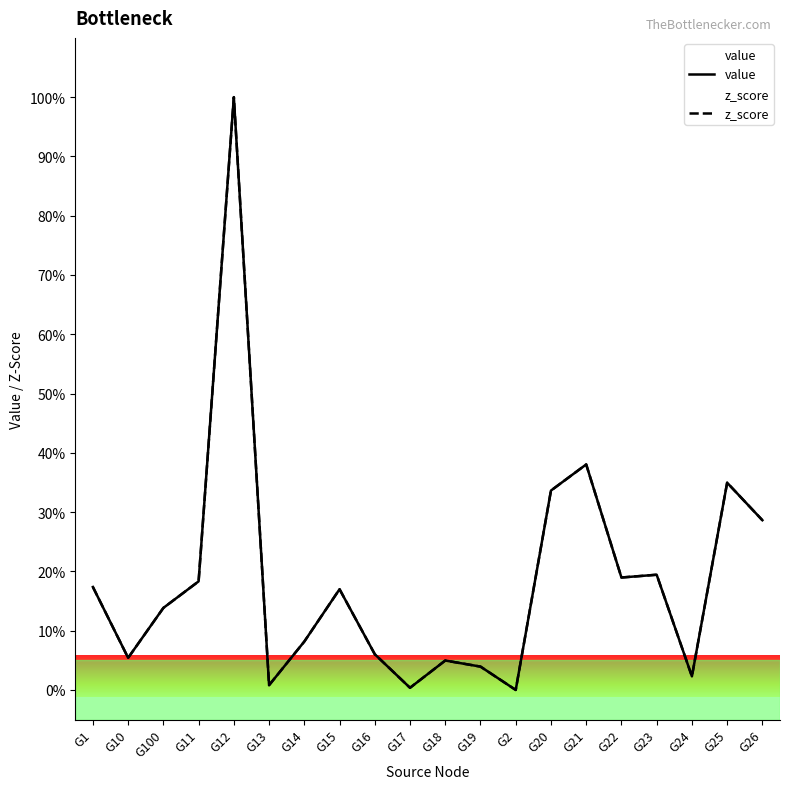

What is the difference between the maximum and second lowest values in the z_score series?

99.6